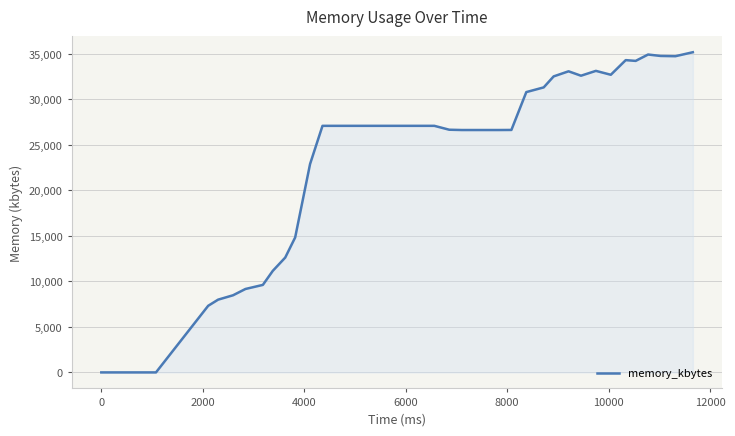

What is the difference between the second highest and second lowest values?

34932